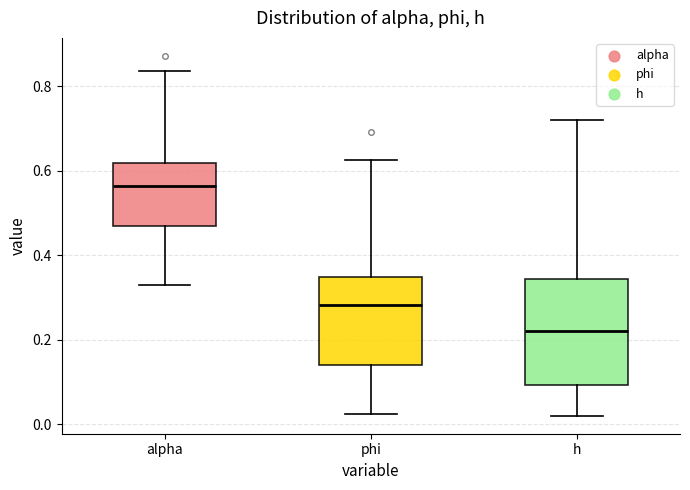

Reading left to right, read every box against the y-axis: the position of its median line, the range the box covers, and the ends of its whiskers. The values are not printed on the chart, so give them approximately, as read against the axis.

alpha: median 0.56, box 0.46 to 0.62, whiskers 0.32 to 0.84
phi: median 0.28, box 0.14 to 0.34, whiskers 0.02 to 0.62
h: median 0.22, box 0.10 to 0.34, whiskers 0.02 to 0.72